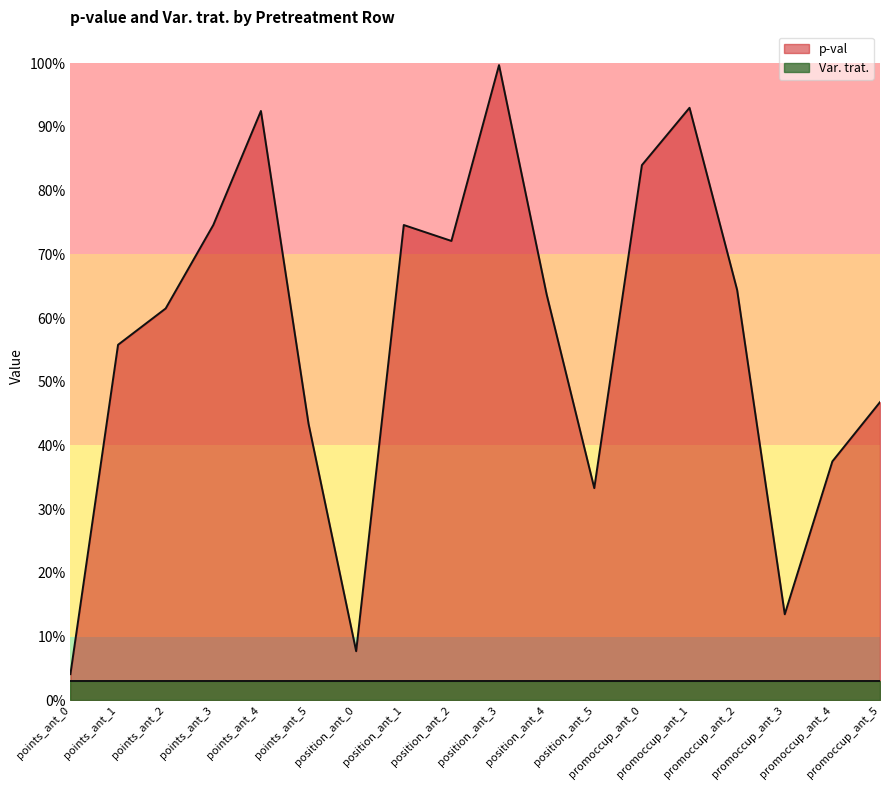

List the labels in order of value, largest first.

position_ant_3, promoccup_ant_1, points_ant_4, promoccup_ant_0, points_ant_3, position_ant_1, position_ant_2, promoccup_ant_2, position_ant_4, points_ant_2, points_ant_1, promoccup_ant_5, points_ant_5, promoccup_ant_4, position_ant_5, promoccup_ant_3, position_ant_0, points_ant_0